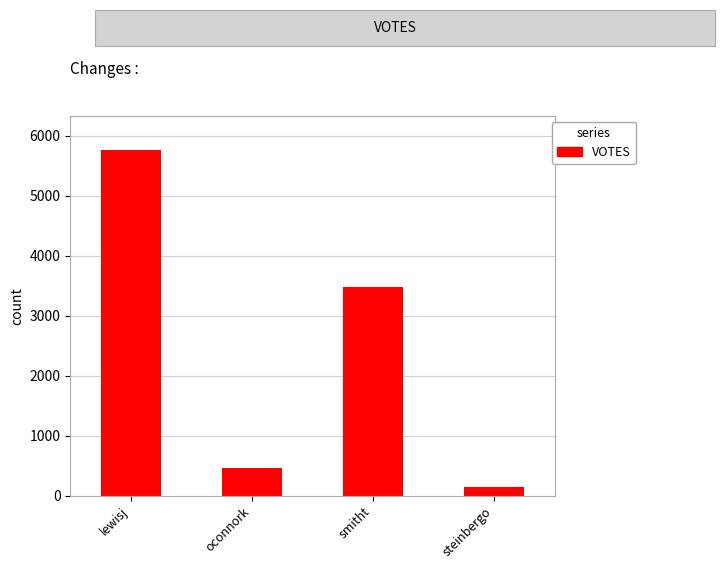

Approximately how many times larger is the value at oconnork compared to lewisj?

0.1